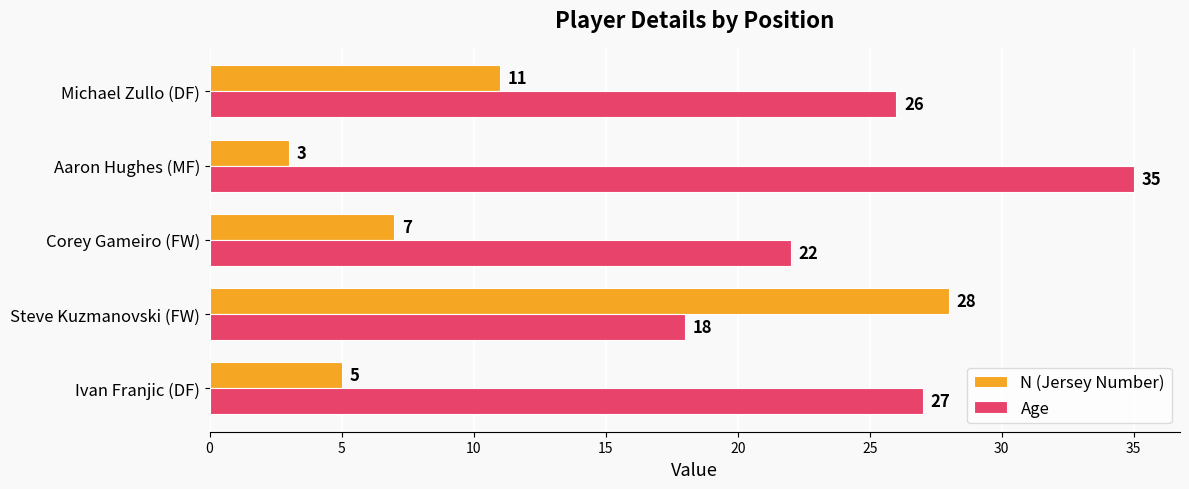

What is the spread (max minus min) of values at Michael Zullo (DF)?

15